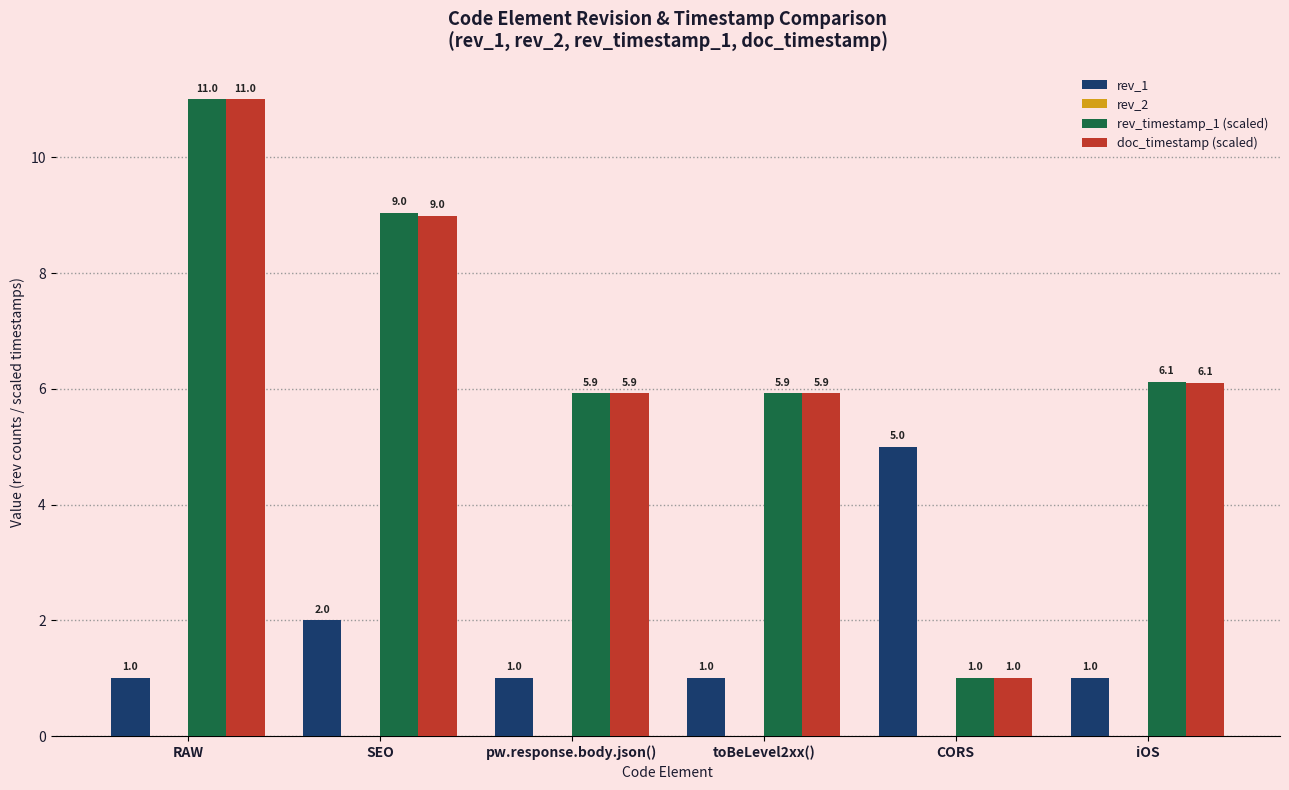

What is the spread (max minus min) of values at toBeLevel2xx()?

4.9